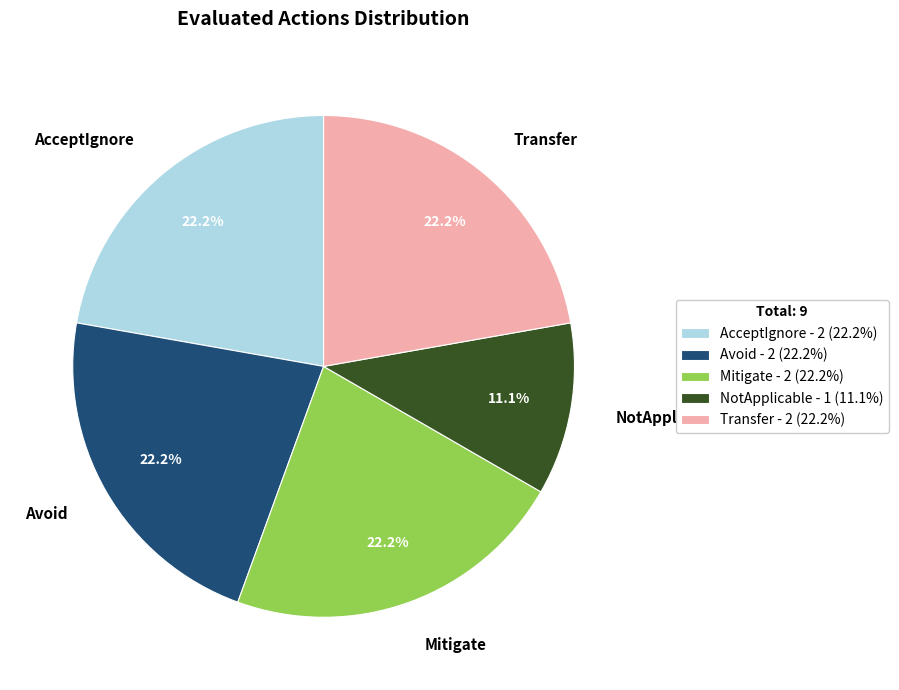

To the nearest percent, what is the average slice percentage?

20%